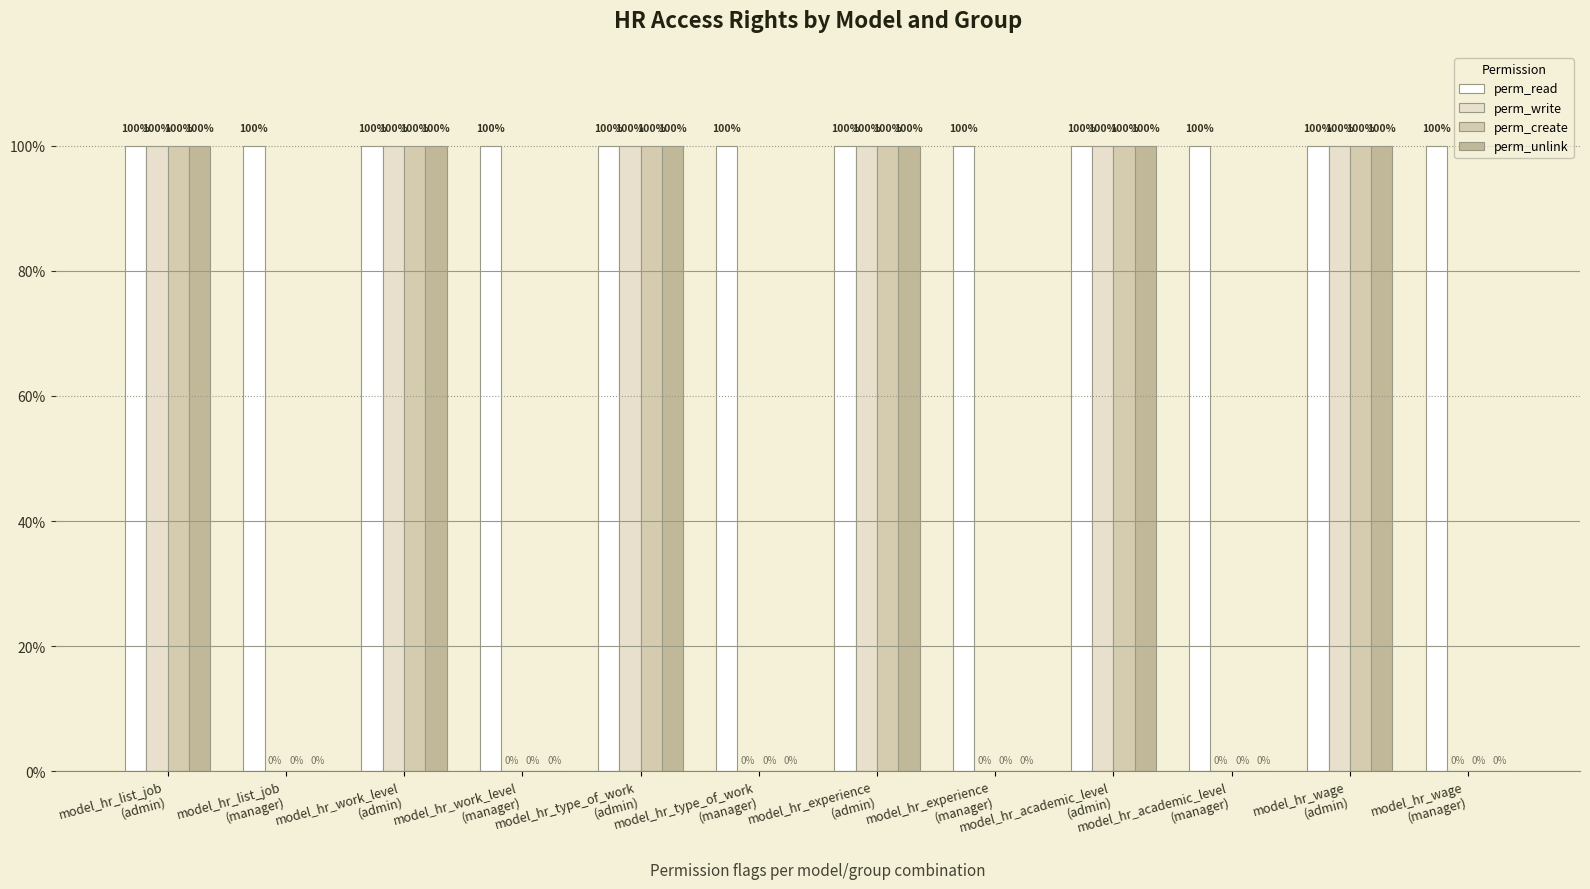

Reading left to right, extract all data points from this chart.

perm_read: model_hr_list_job
(admin)=1	model_hr_list_job
(manager)=1	model_hr_work_level
(admin)=1	model_hr_work_level
(manager)=1	model_hr_type_of_work
(admin)=1	model_hr_type_of_work
(manager)=1	model_hr_experience
(admin)=1	model_hr_experience
(manager)=1	model_hr_academic_level
(admin)=1	model_hr_academic_level
(manager)=1	model_hr_wage
(admin)=1	model_hr_wage
(manager)=1
perm_write: model_hr_list_job
(admin)=1	model_hr_list_job
(manager)=0	model_hr_work_level
(admin)=1	model_hr_work_level
(manager)=0	model_hr_type_of_work
(admin)=1	model_hr_type_of_work
(manager)=0	model_hr_experience
(admin)=1	model_hr_experience
(manager)=0	model_hr_academic_level
(admin)=1	model_hr_academic_level
(manager)=0	model_hr_wage
(admin)=1	model_hr_wage
(manager)=0
perm_create: model_hr_list_job
(admin)=1	model_hr_list_job
(manager)=0	model_hr_work_level
(admin)=1	model_hr_work_level
(manager)=0	model_hr_type_of_work
(admin)=1	model_hr_type_of_work
(manager)=0	model_hr_experience
(admin)=1	model_hr_experience
(manager)=0	model_hr_academic_level
(admin)=1	model_hr_academic_level
(manager)=0	model_hr_wage
(admin)=1	model_hr_wage
(manager)=0
perm_unlink: model_hr_list_job
(admin)=1	model_hr_list_job
(manager)=0	model_hr_work_level
(admin)=1	model_hr_work_level
(manager)=0	model_hr_type_of_work
(admin)=1	model_hr_type_of_work
(manager)=0	model_hr_experience
(admin)=1	model_hr_experience
(manager)=0	model_hr_academic_level
(admin)=1	model_hr_academic_level
(manager)=0	model_hr_wage
(admin)=1	model_hr_wage
(manager)=0